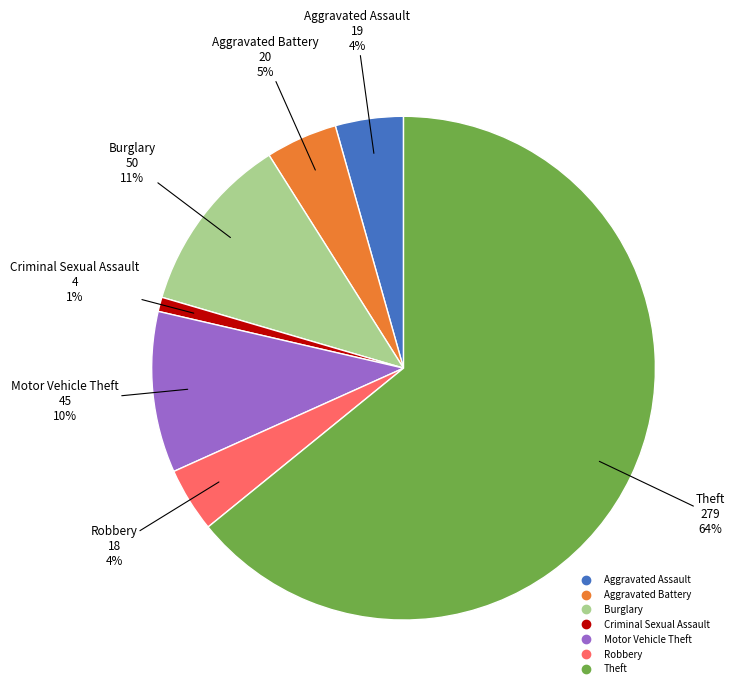

How many slices are in this pie chart?

7